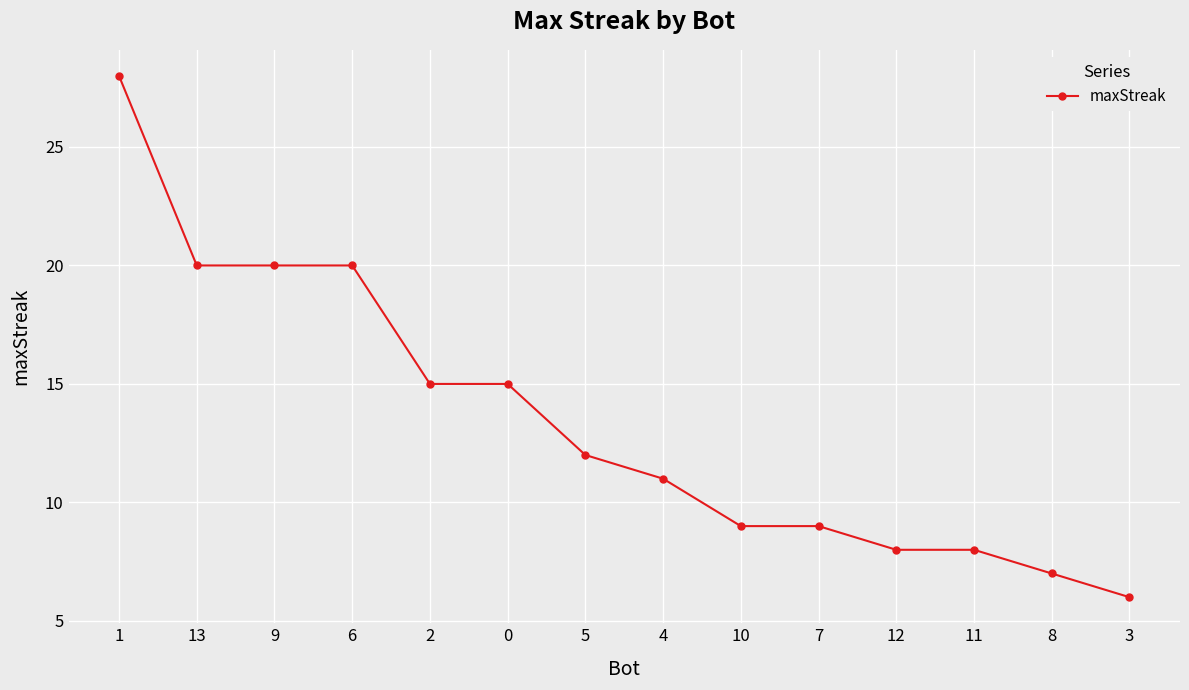

What value does the data have at 0, to the nearest 5?

15